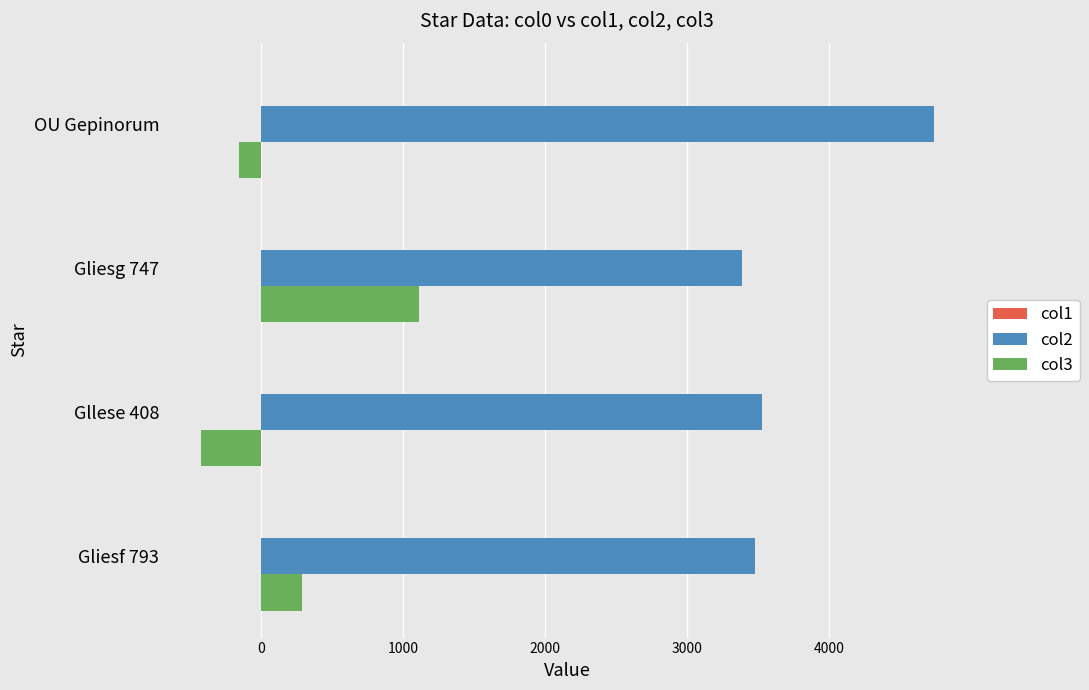

Which category has the highest value in the col2 series?

OU Gepinorum